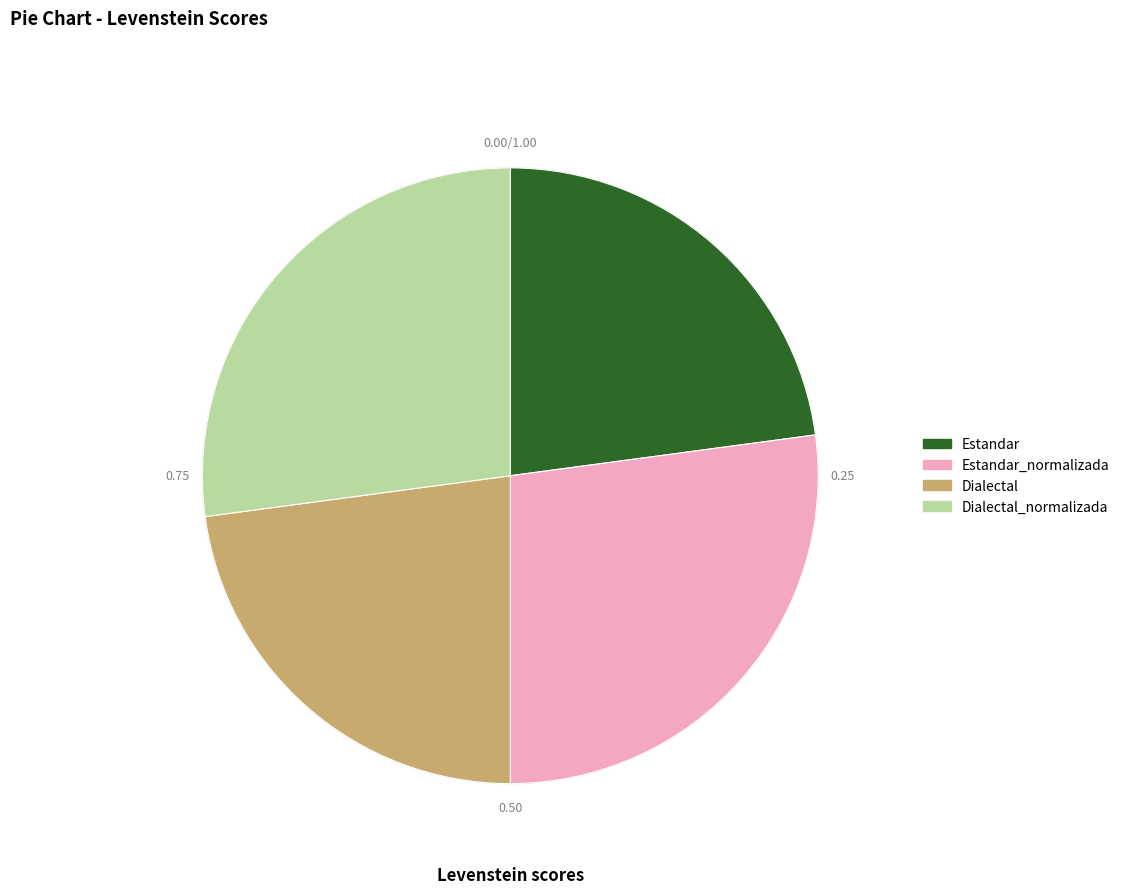

How many slices are in this pie chart?

4